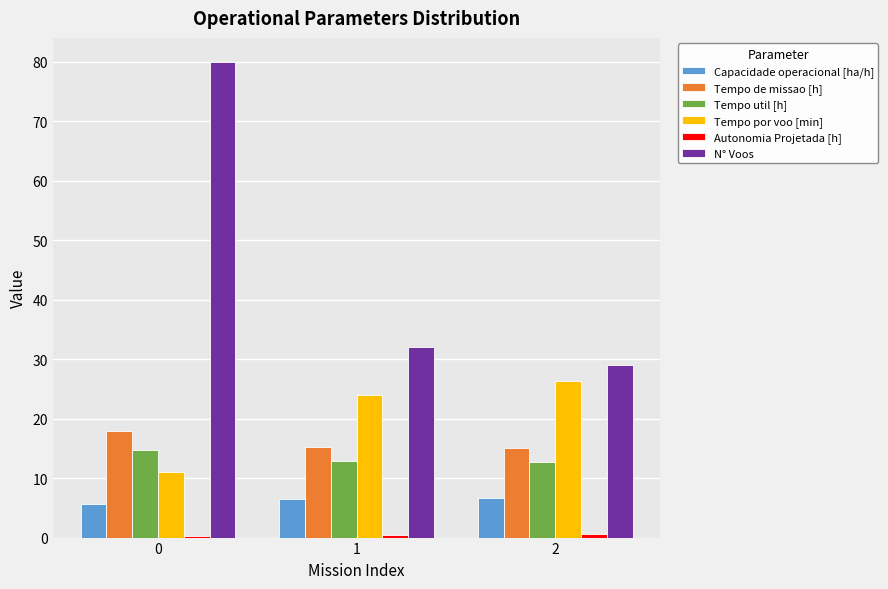

Which series has the largest total across all categories?

N° Voos